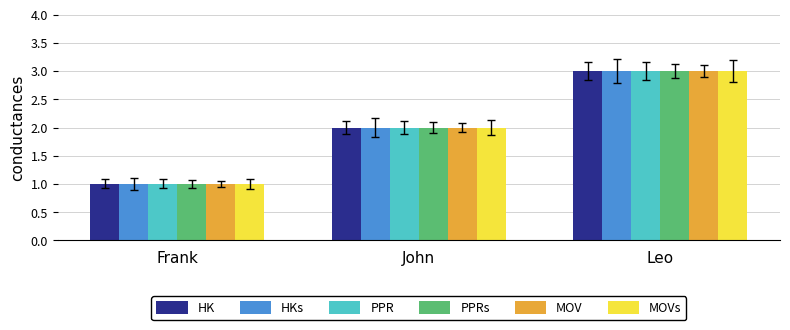

True or false: PPR has a value of 2 at John.

True